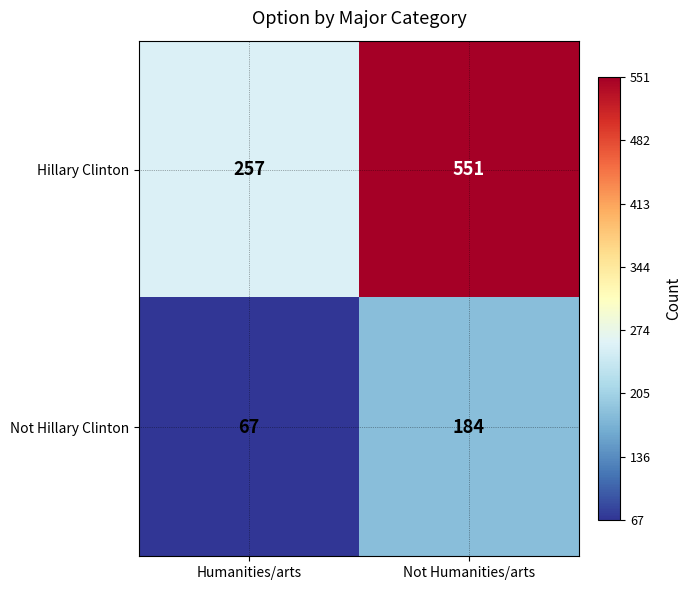

What is the smallest value displayed?

67